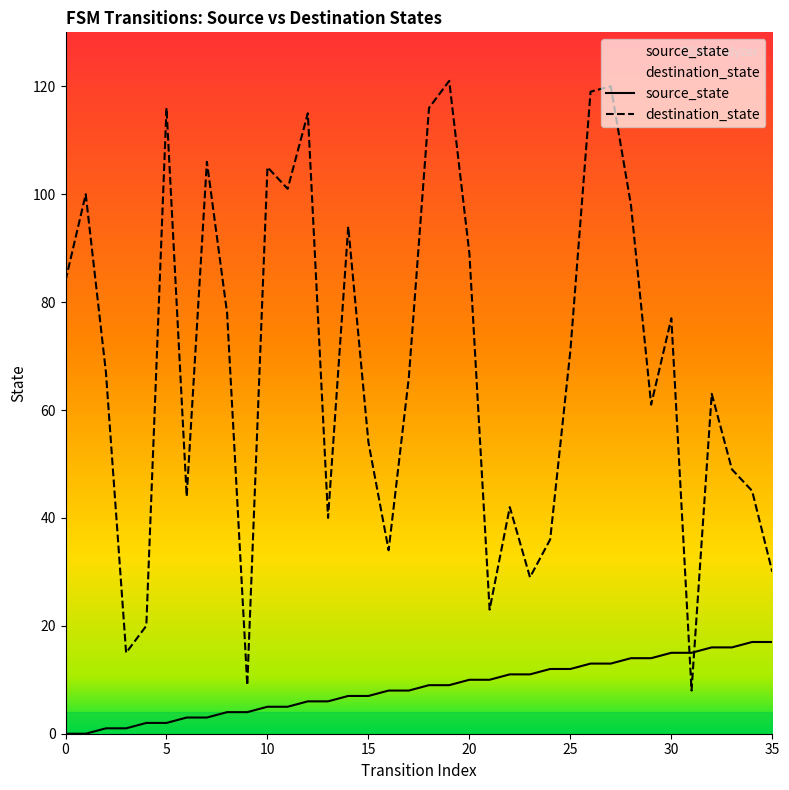

True or false: source_state has a value of 0 at 2.

False